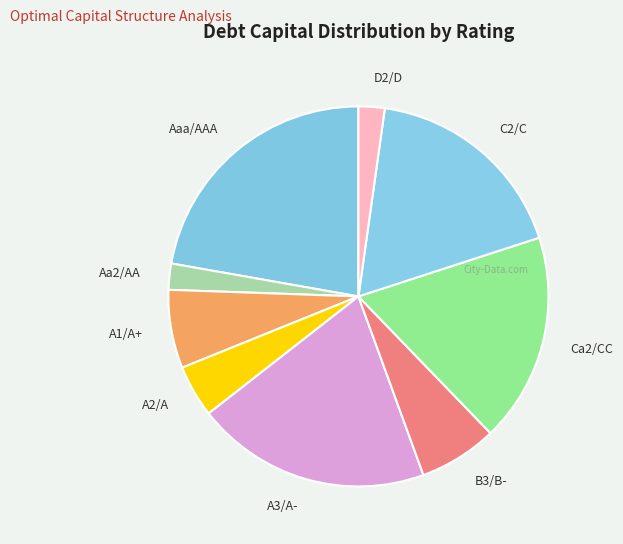

True or false: A1/A+ accounts for 21% of the total.

False